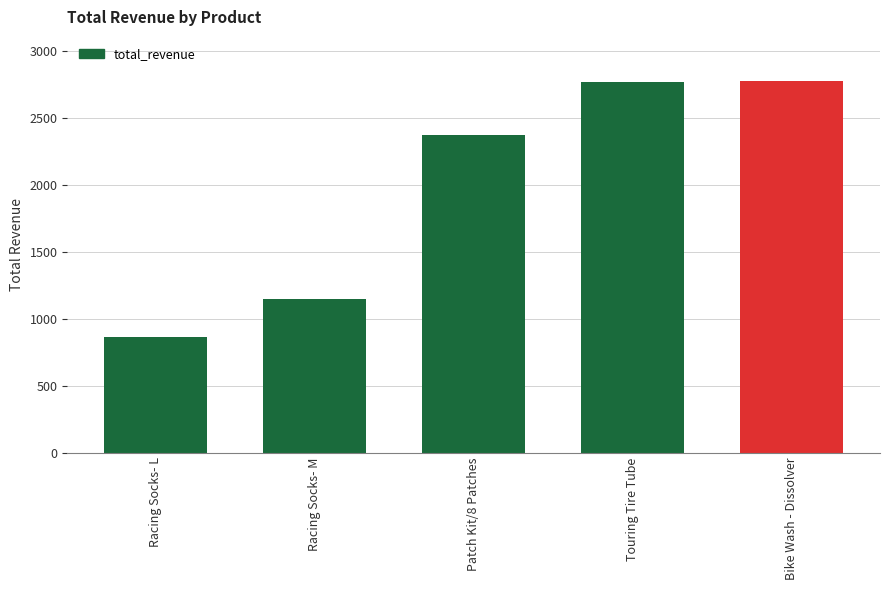

What is the label of the 3rd bar from the left?

Patch Kit/8 Patches